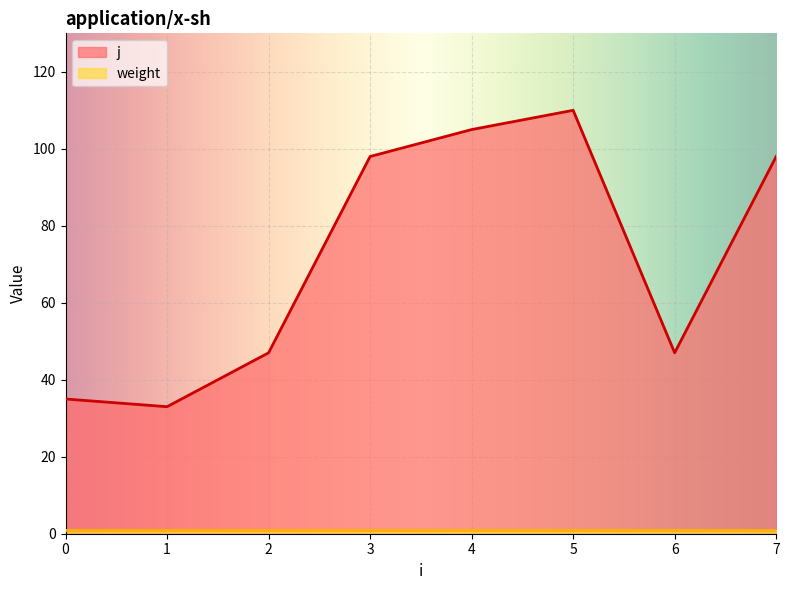

What is the difference between the second highest and second lowest values?

70